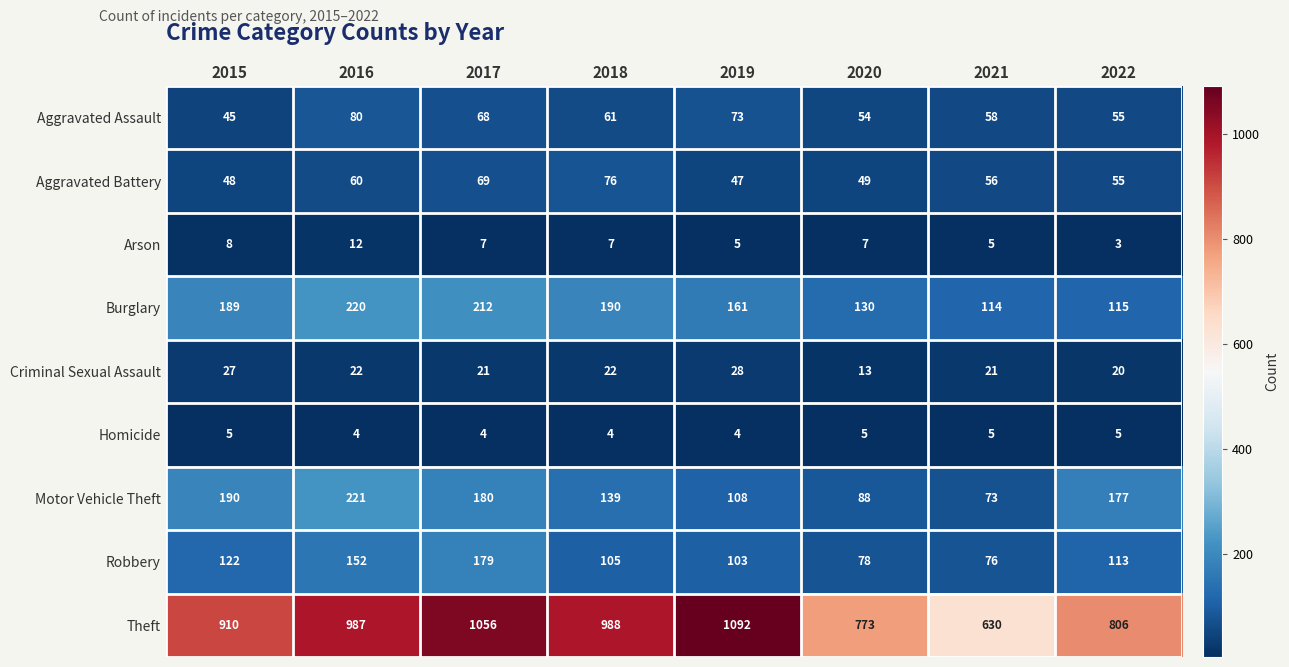

Count the Homicide values in the range 4 to 5.

8